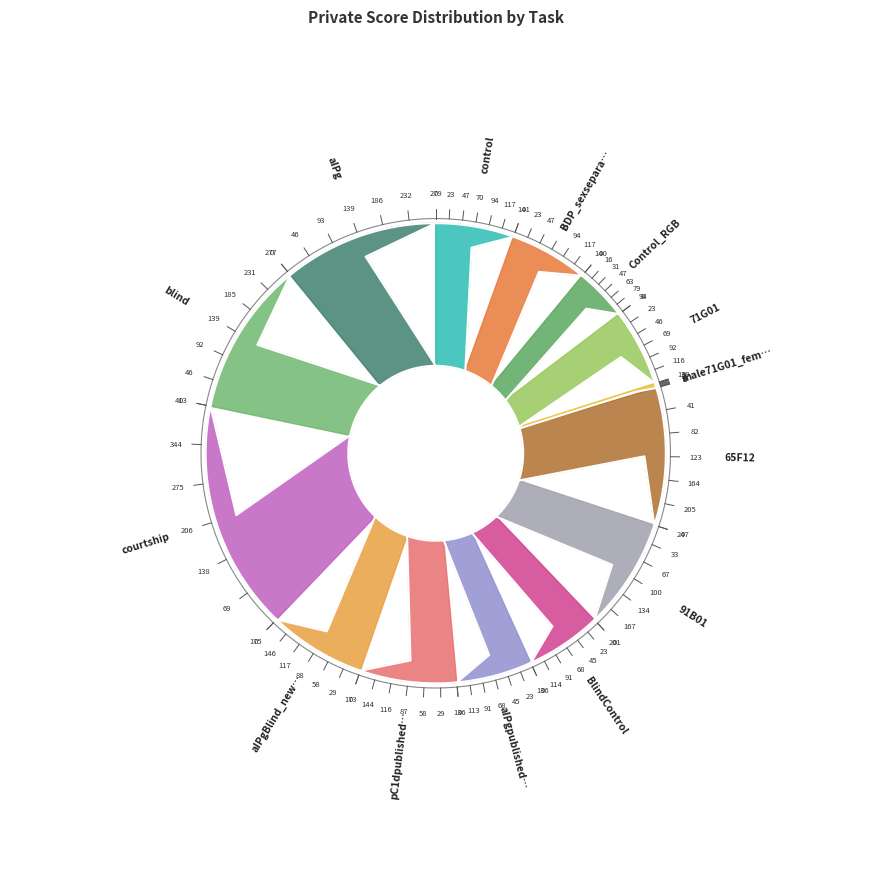

To the nearest percent, what percentage of the pie is BlindControl?

5%